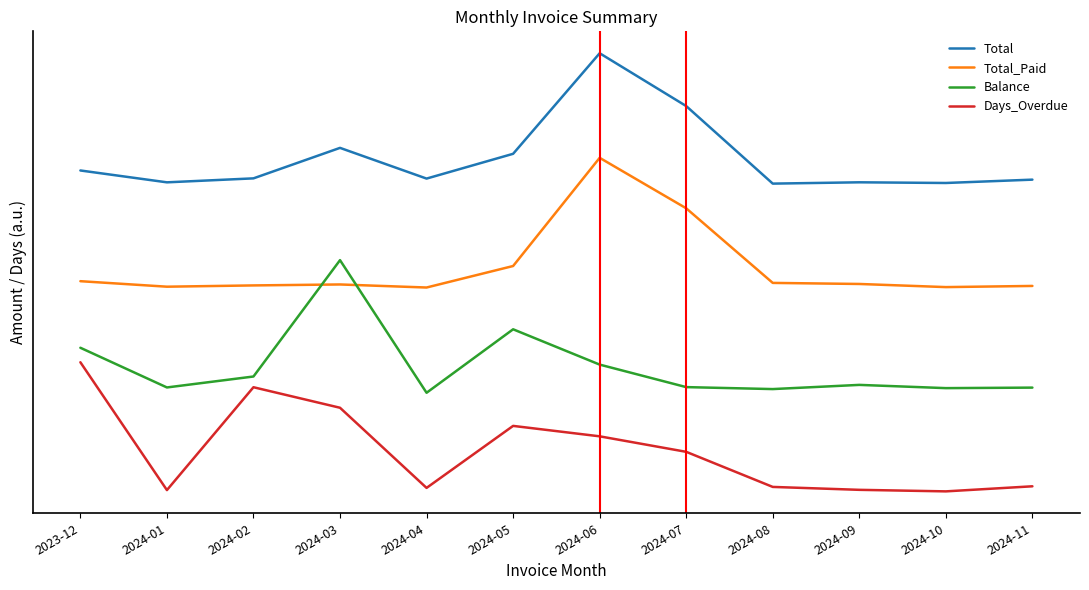

What is the value of the Balance point at the 4th from the left?

44963.8